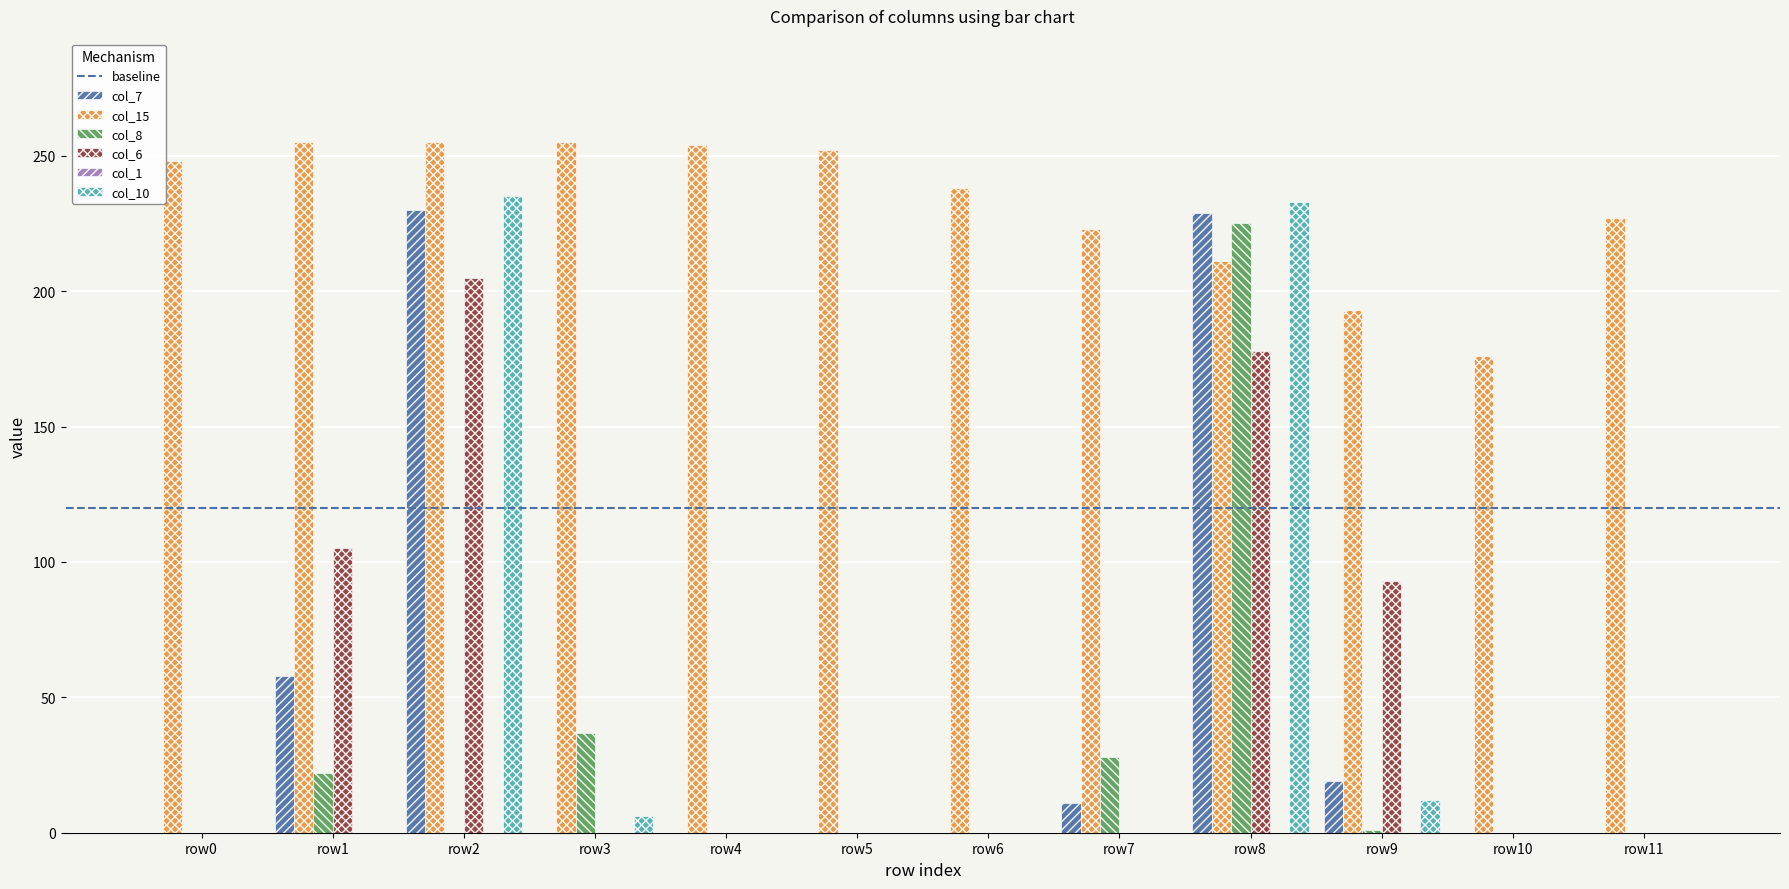

The col_15 series shows 97 at row6. True or false?

False